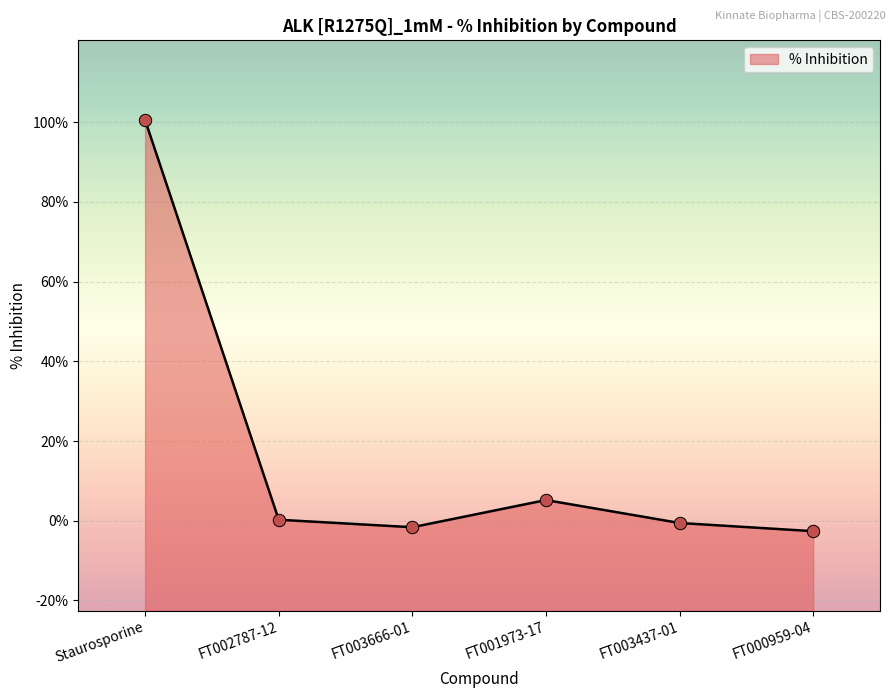

Between FT001973-17 and FT003437-01, which is larger?

FT001973-17